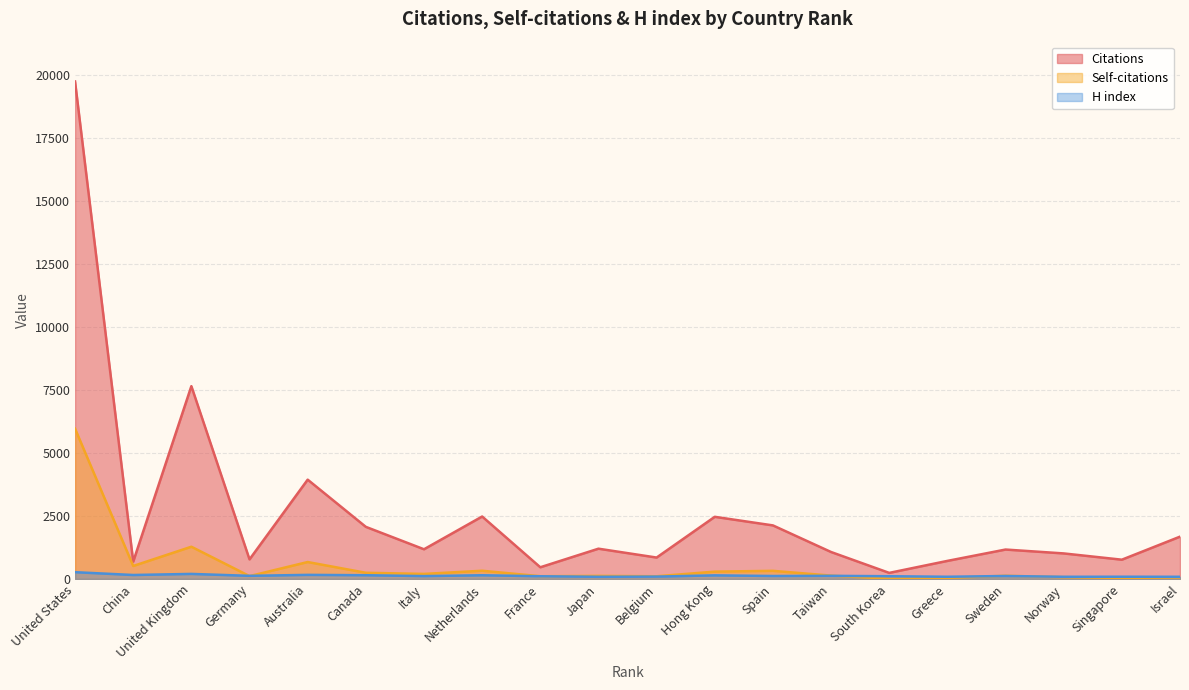

True or false: Self-citations has a value of 7 at South Korea.

False